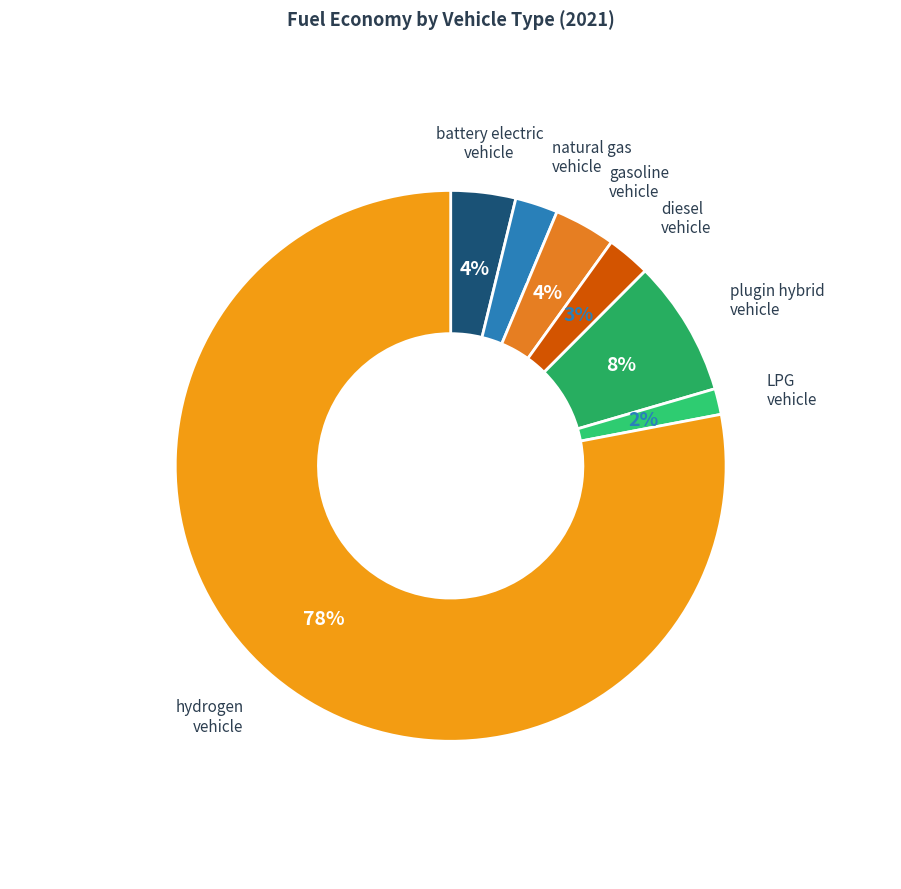

What percentage is the plugin hybrid vehicle slice, to the nearest percent?

8%